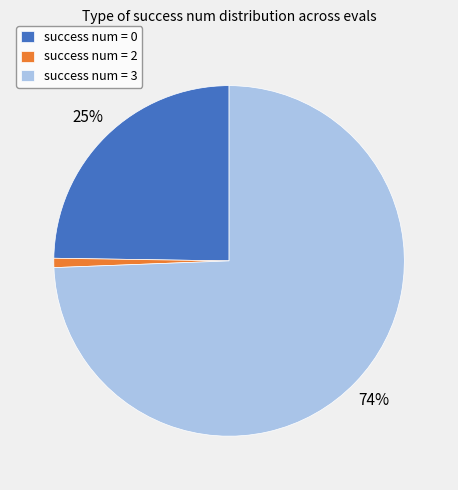

Which slice is the largest?

success num = 3